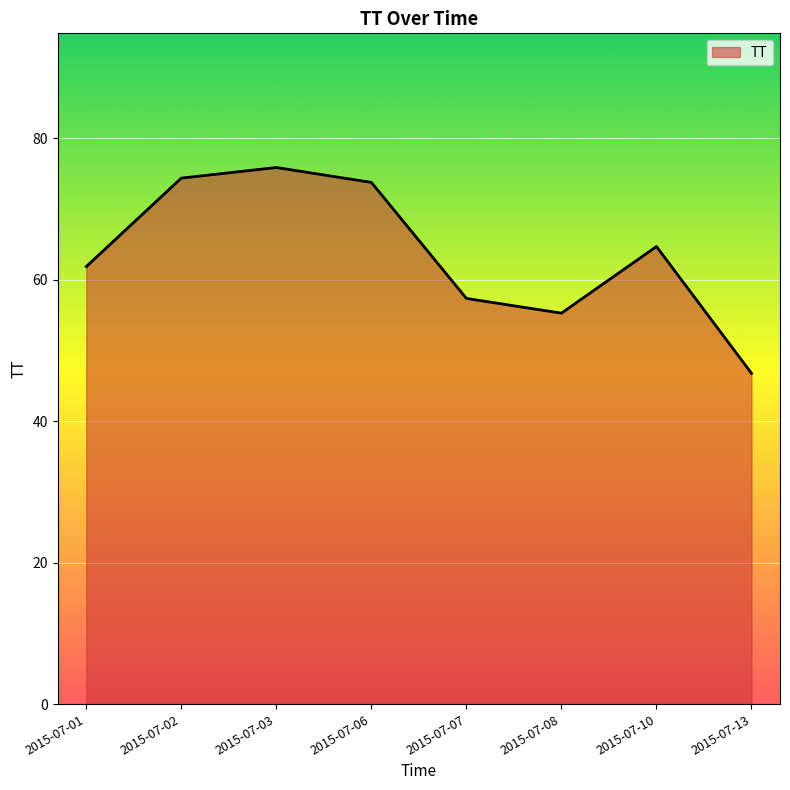

True or false: the data shows 97.3 at 2015-07-07.

False